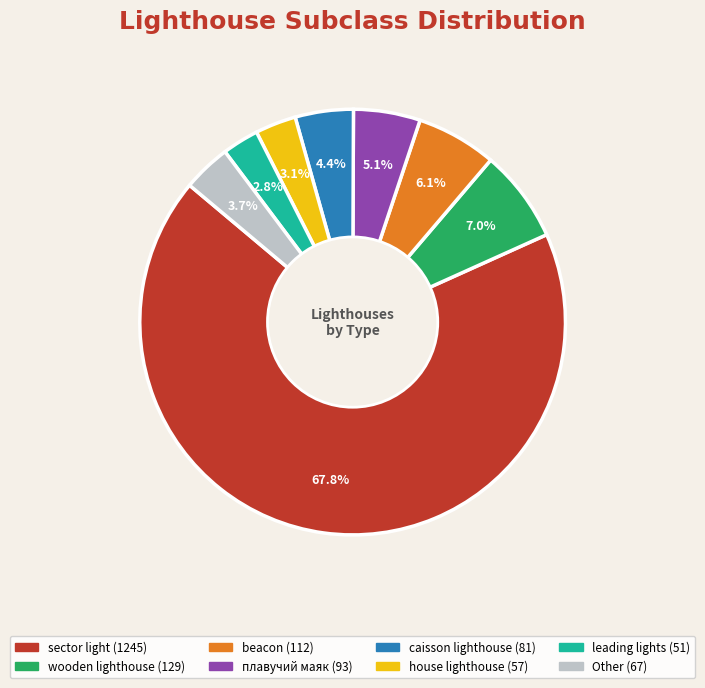

What is the majority slice?

sector light